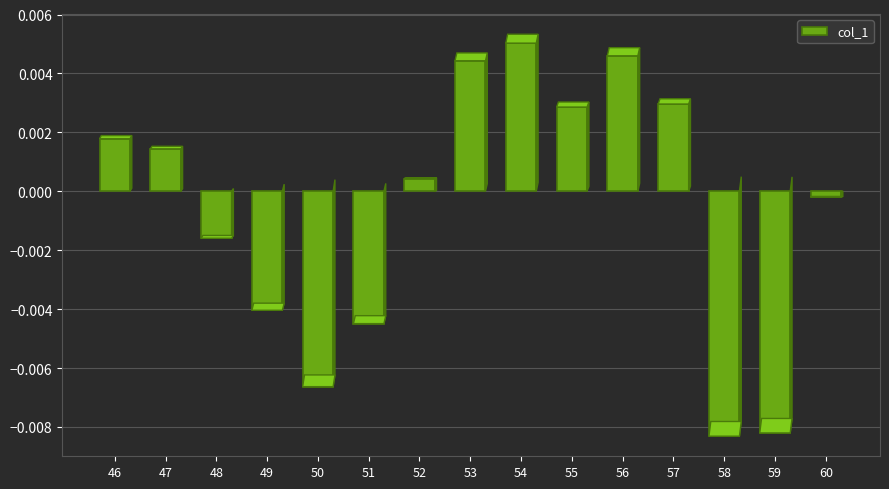

Where does the data first go above 0?

46